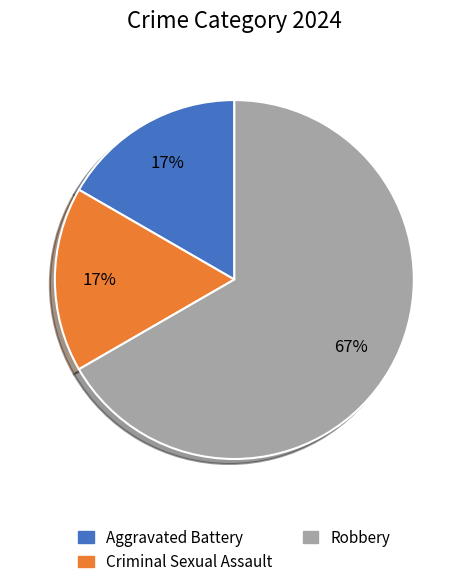

Which category has the biggest portion of the pie?

Robbery